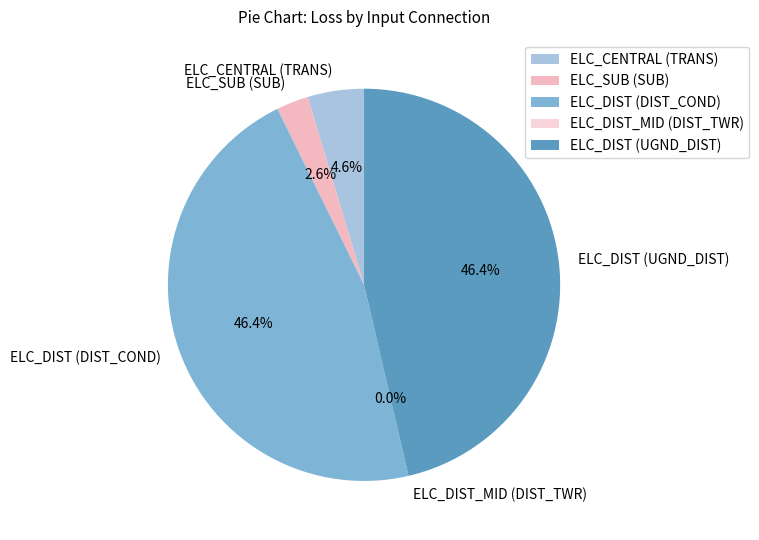

Between ELC_DIST (DIST_COND) and ELC_DIST (UGND_DIST), which is larger?

ELC_DIST (DIST_COND)